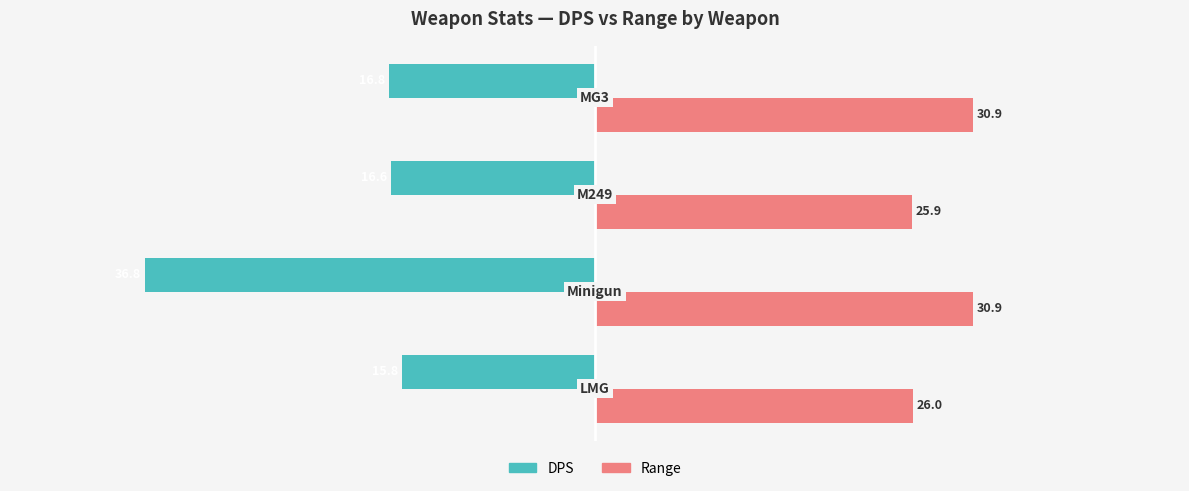

Which series has the largest total across all categories?

Range